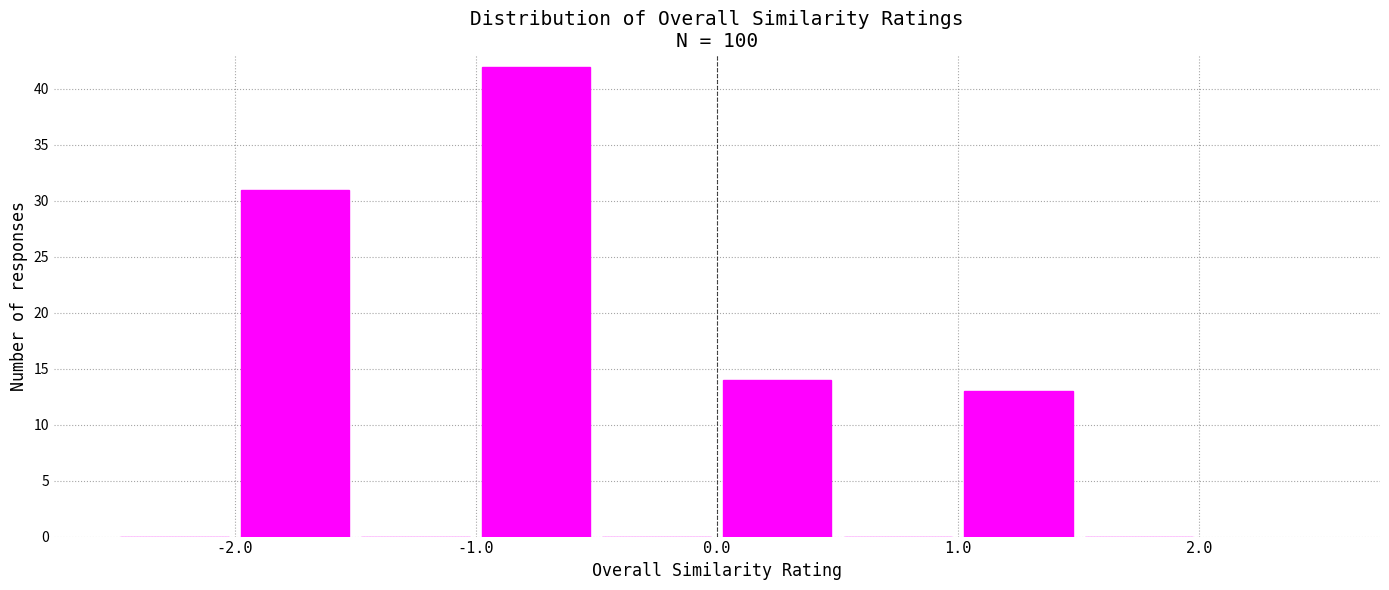

What is the height of the bar covering 0.0 to 0.5 on the x-axis? The values are not printed on the chart, so give them approximately, as read against the axis.

14